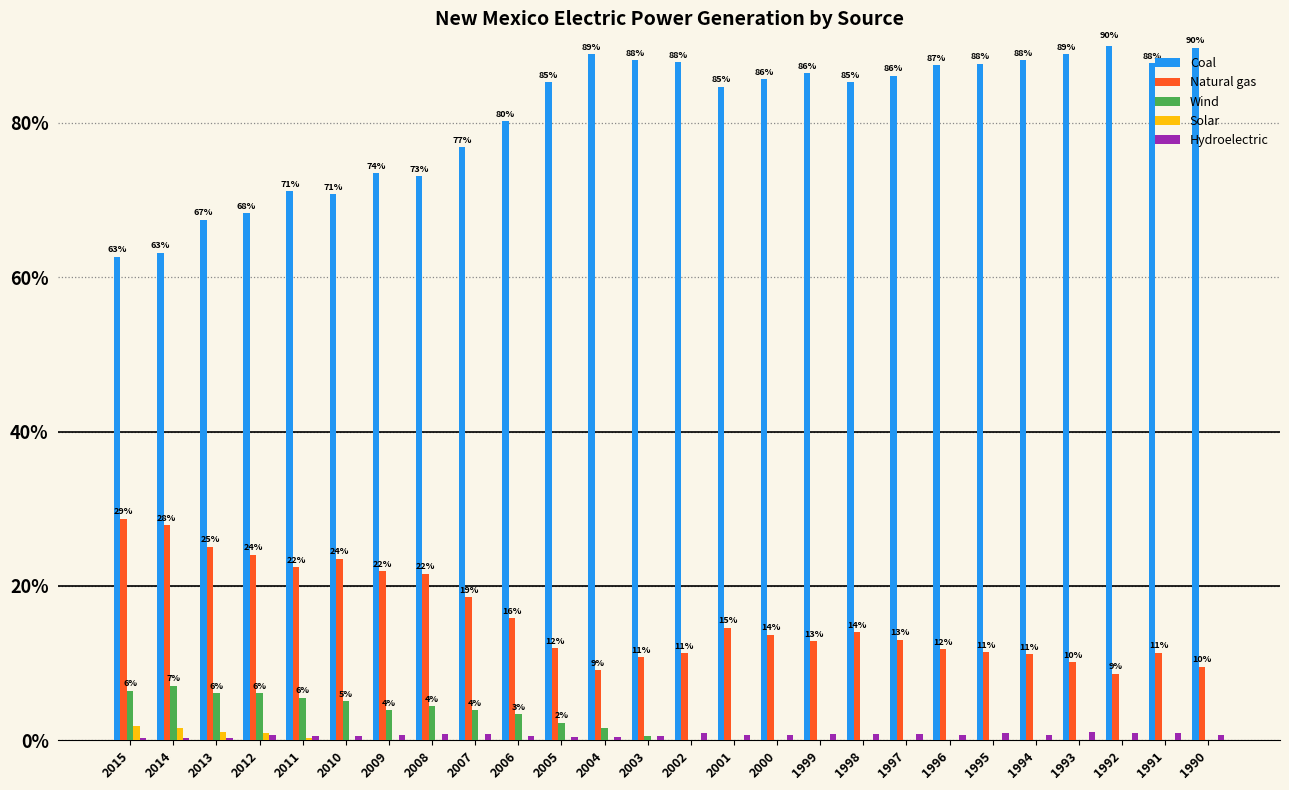

What is the maximum value shown in the chart?

90.5